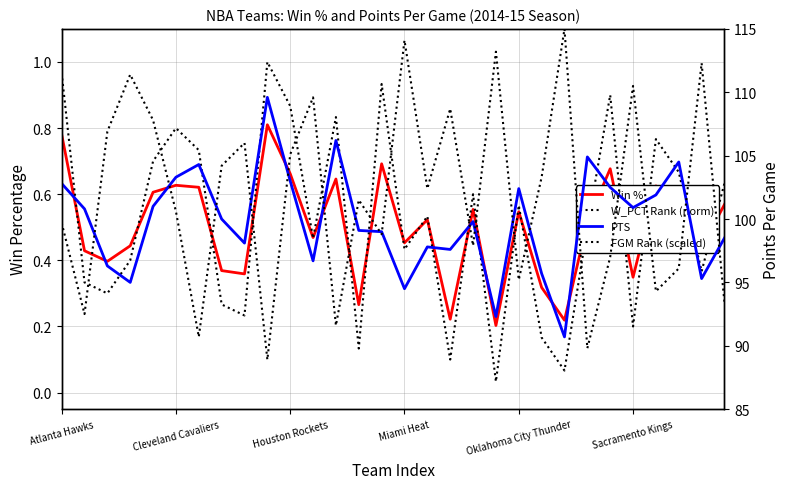

How many values in the PTS series are below 100?

15